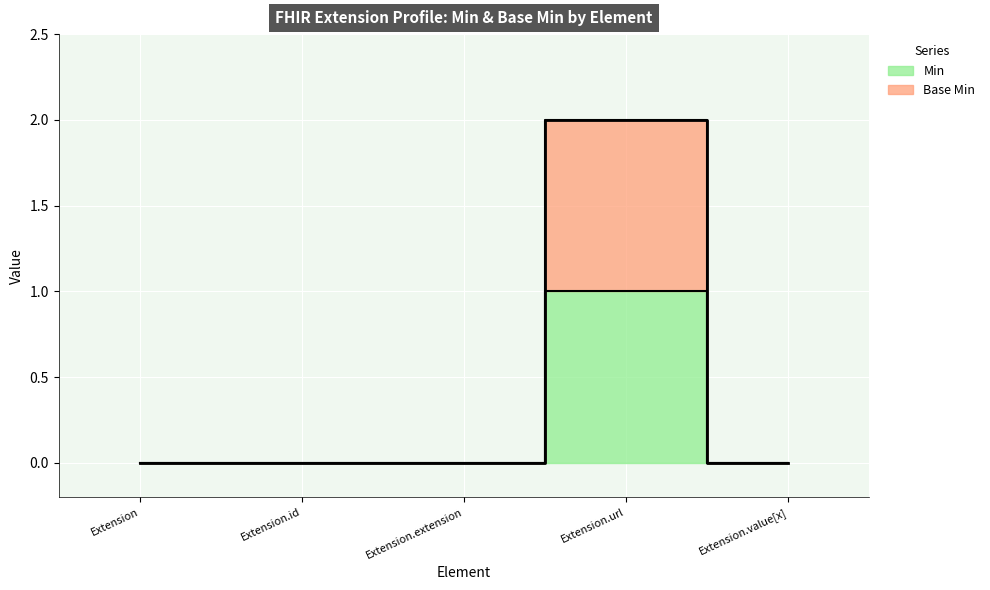

The value of Base Min at Extension.extension is 0. True or false?

True